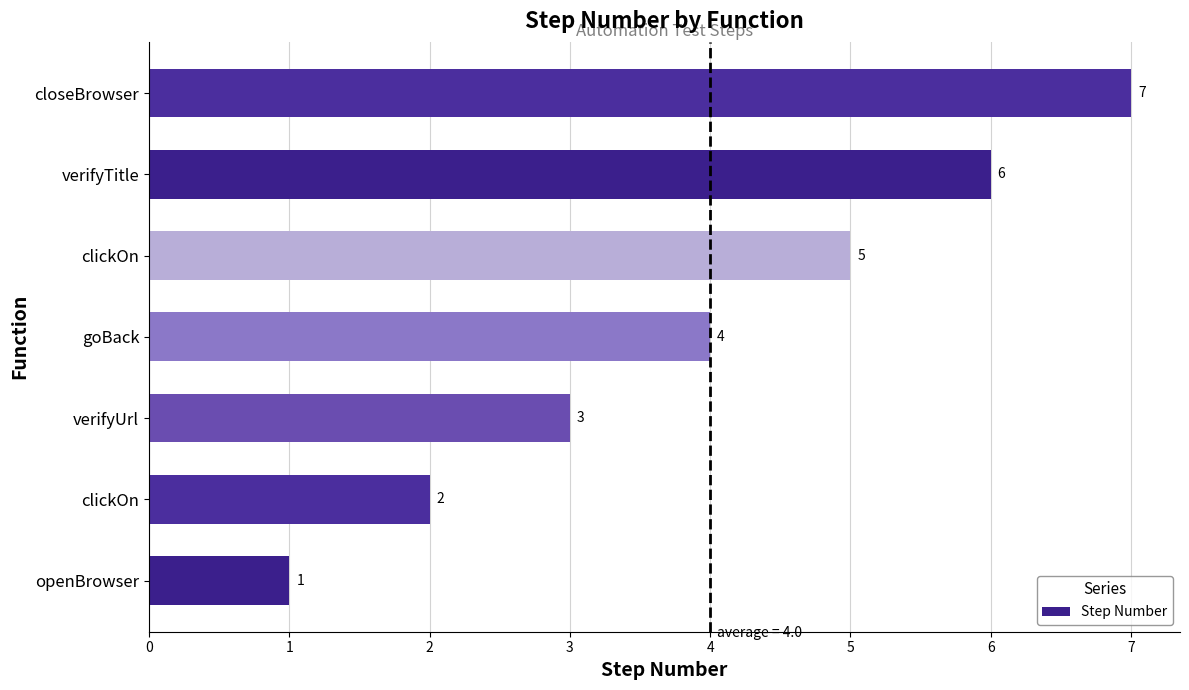

What is the sum of all values?

28